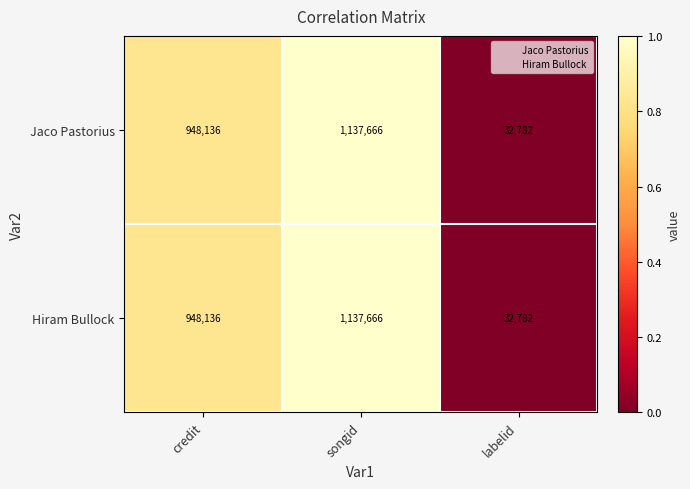

What is the sum of the Hiram Bullock values at credit and songid?

2085802